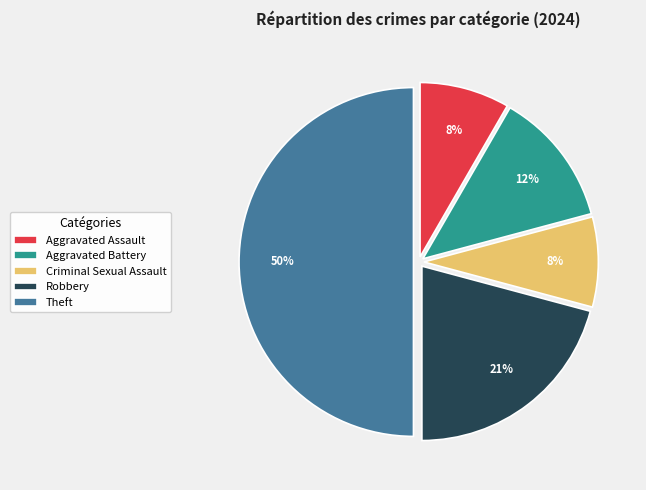

Approximately how many times larger is the value at Criminal Sexual Assault compared to Aggravated Assault?

1.0